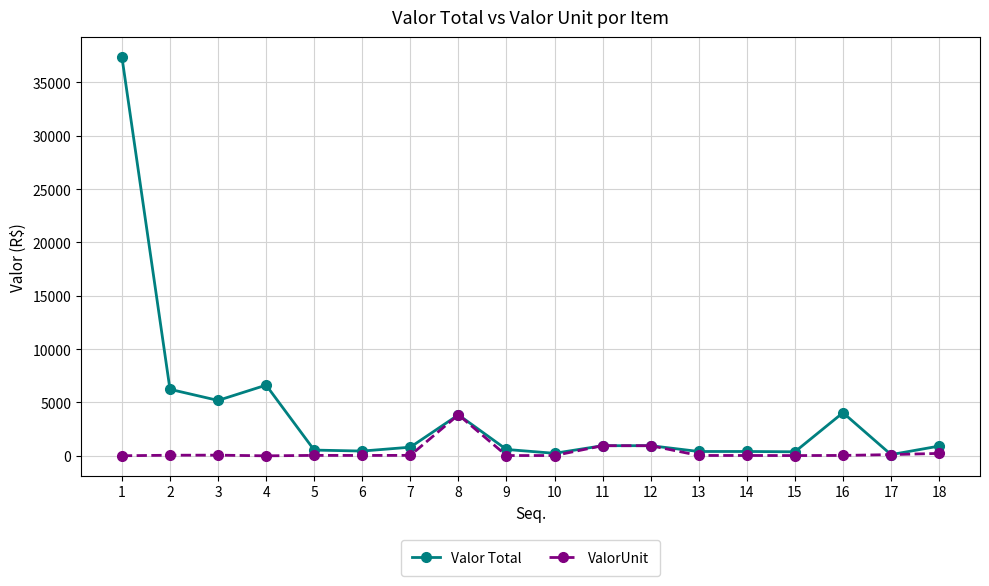

Is the value of Valor Total at 9 greater than the value of ValorUnit at 3?

Yes